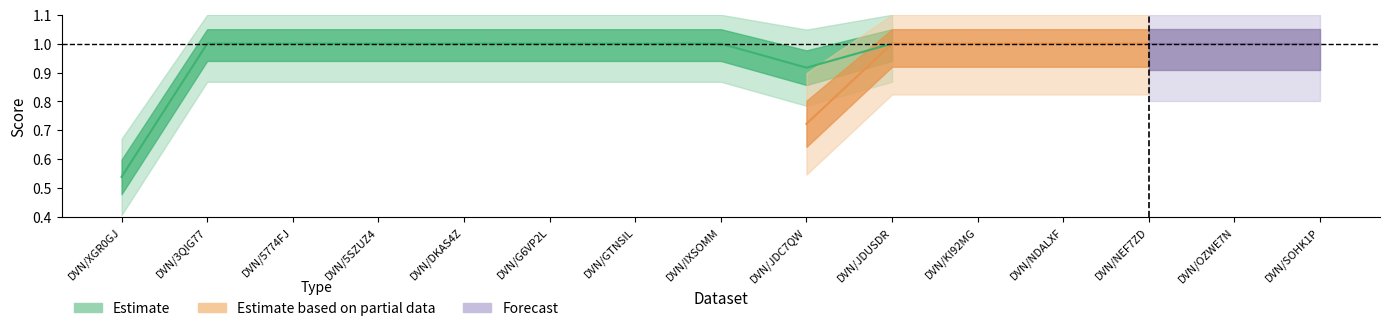

Rank the series at DVN/GTNSIL from highest to lowest value.

Estimate, Estimate based on partial data, Forecast